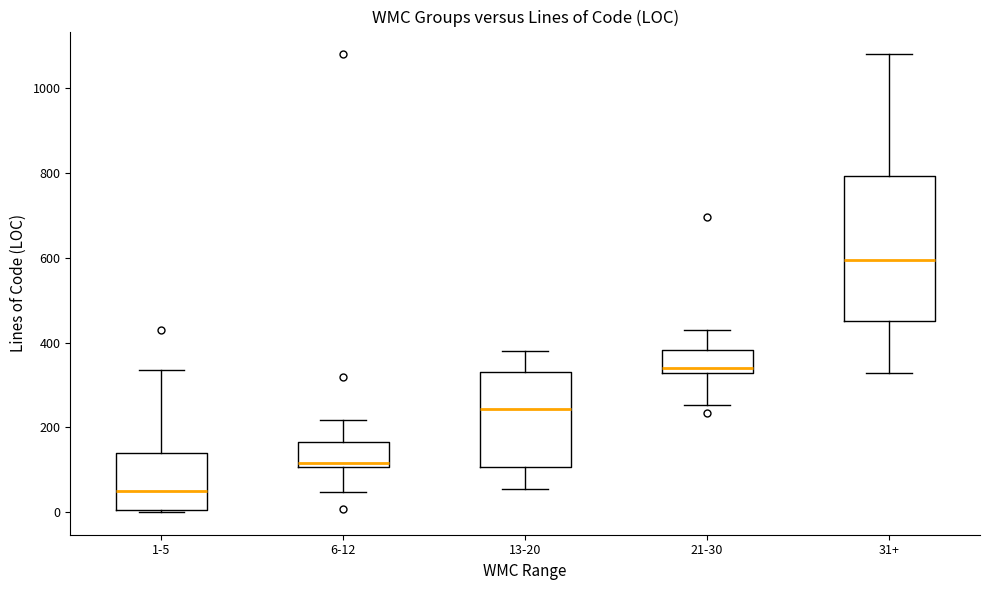

Reading left to right, read every box against the y-axis: the position of its median line, the range the box covers, and the ends of its whiskers. The values are not printed on the chart, so give them approximately, as read against the axis.

1-5: median 60, box 0 to 140, whiskers 0 to 340
6-12: median 120, box 100 to 160, whiskers 40 to 220
13-20: median 240, box 100 to 340, whiskers 60 to 380
21-30: median 340, box 320 to 380, whiskers 260 to 420
31+: median 600, box 460 to 800, whiskers 320 to 1080